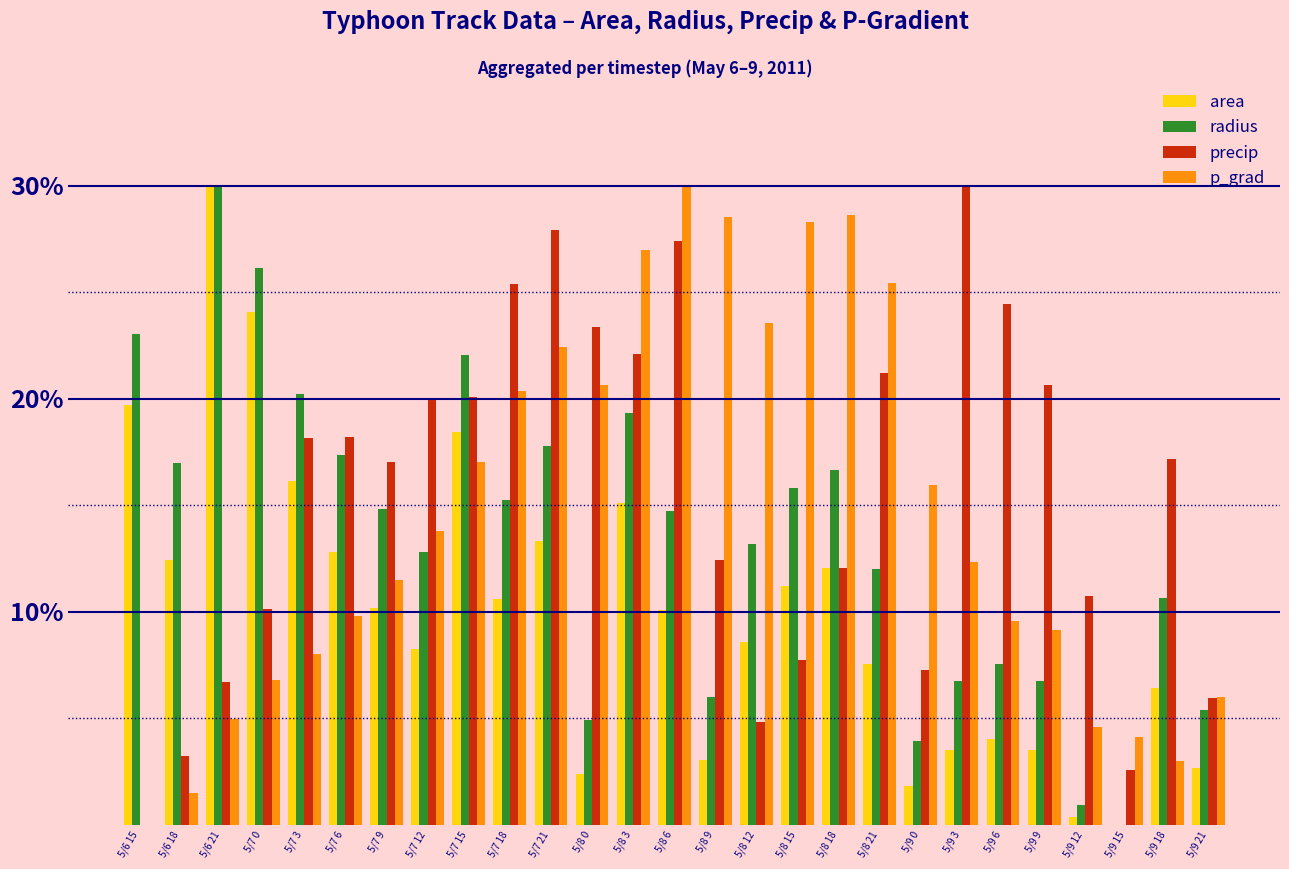

How many categories are shown in the chart?

27